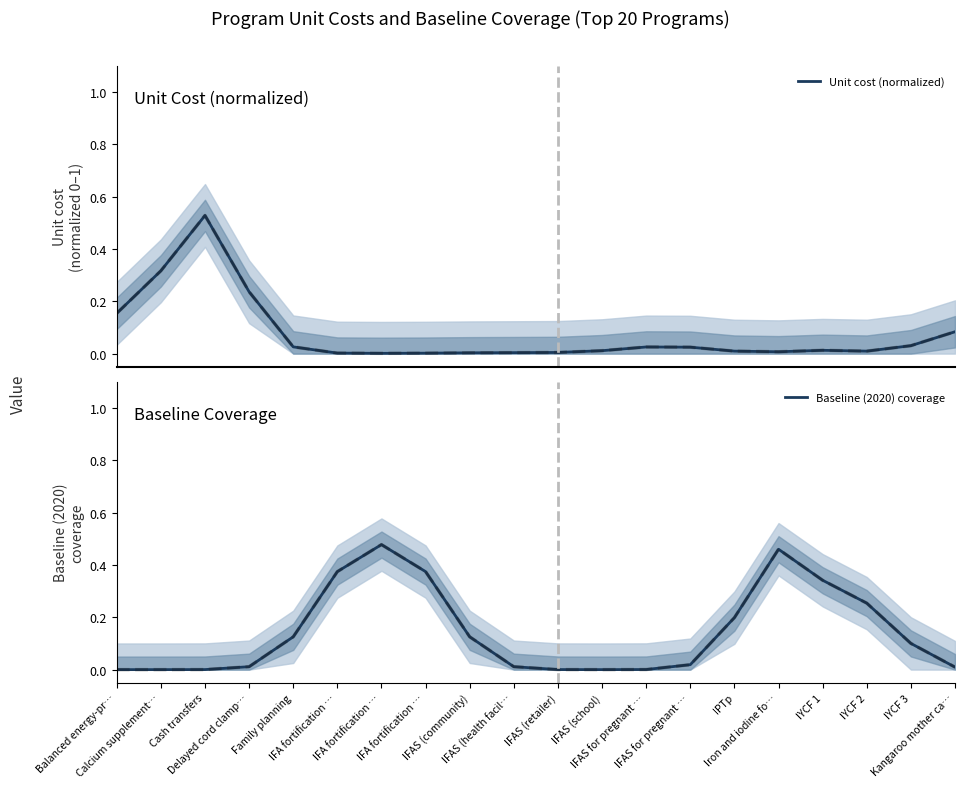

Reading left to right, what are all the values shown in this chart?

Unit cost (normalized): 0.2	0.3	0.5	0.2	0.0	0.0	0.0	0.0	0.0	0.0	0.0	0.0	0.0	0.0	0.0	0.0	0.0	0.0	0.0	0.1
Baseline (2020) coverage: 0.0	0.0	0.0	0.0	0.1	0.4	0.5	0.4	0.1	0.0	0.0	0.0	0.0	0.0	0.2	0.5	0.3	0.3	0.1	0.0